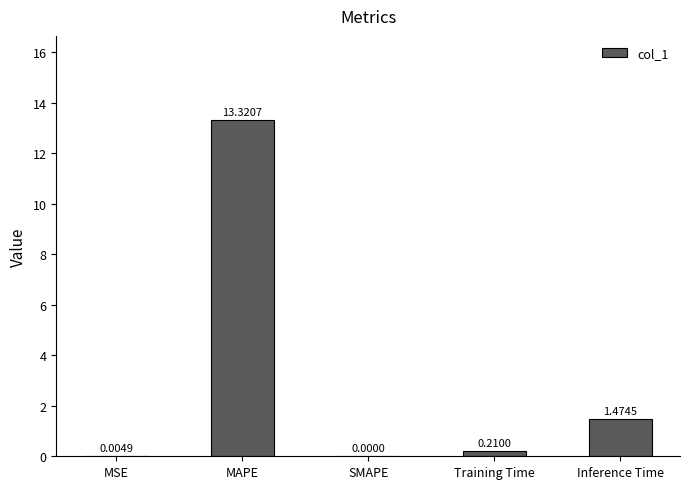

At which category does the chart reach its peak across all series?

MAPE